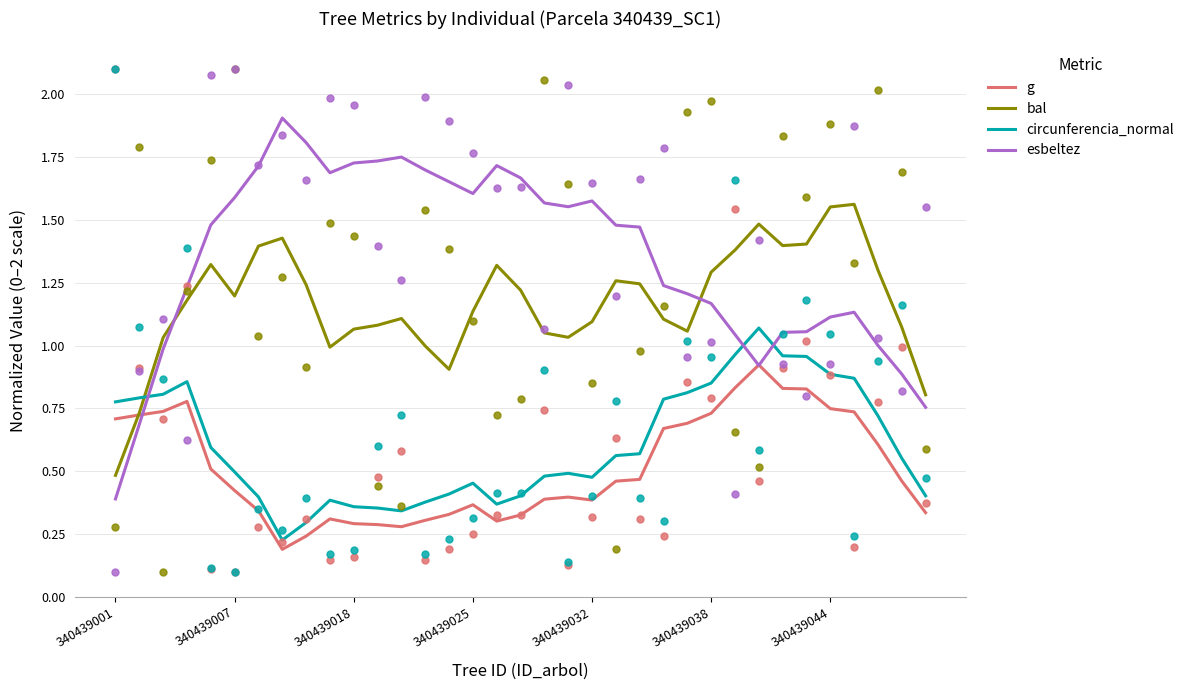

What are all the series names shown in the legend?

g, bal, circunferencia_normal, esbeltez